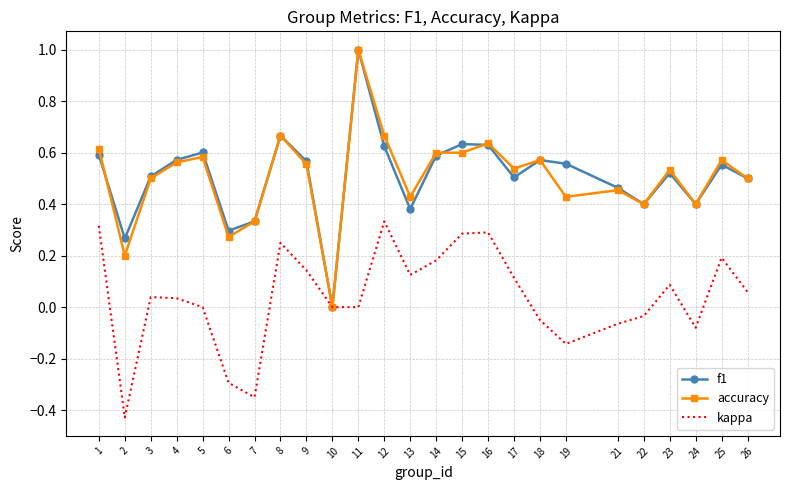

At which category is the sum across all series the highest?

11